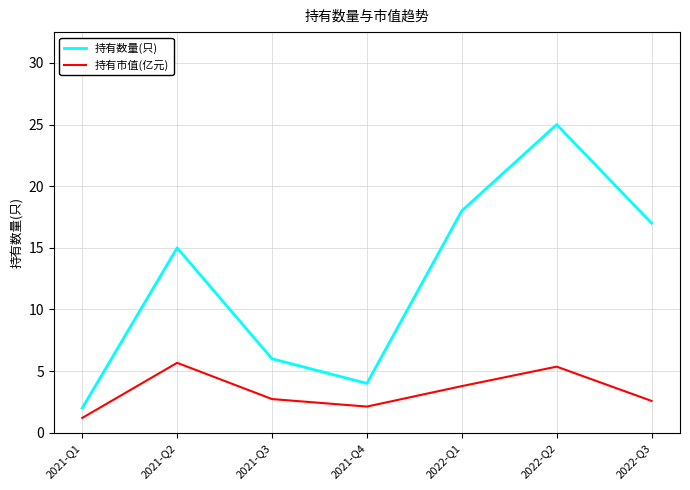

How many interior local peaks does the 持有市值(亿元) series have?

2